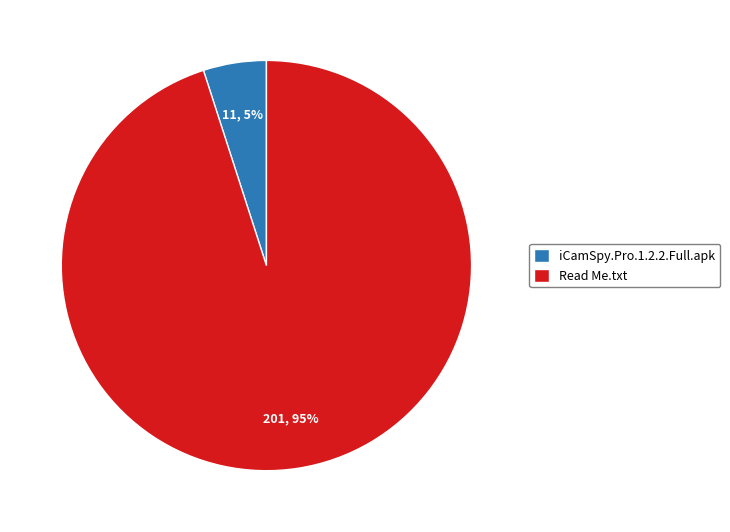

Do Read Me.txt and iCamSpy.Pro.1.2.2.Full.apk together represent more than half of the pie?

Yes